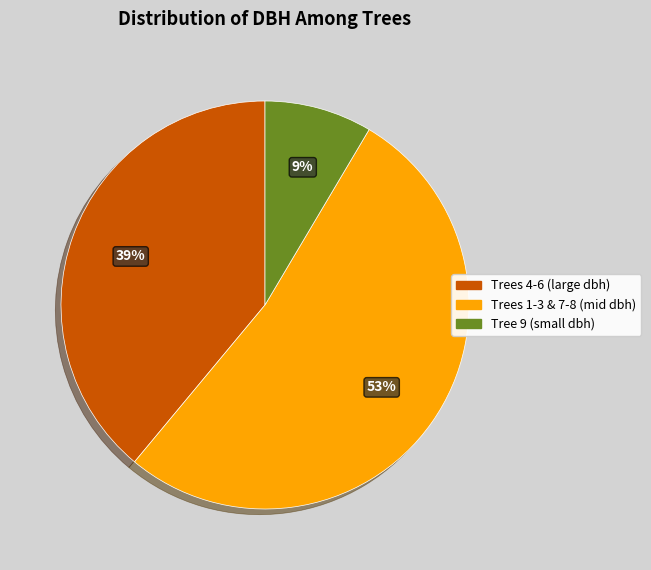

What percentage is the Tree 9 (small dbh) slice, to the nearest percent?

9%